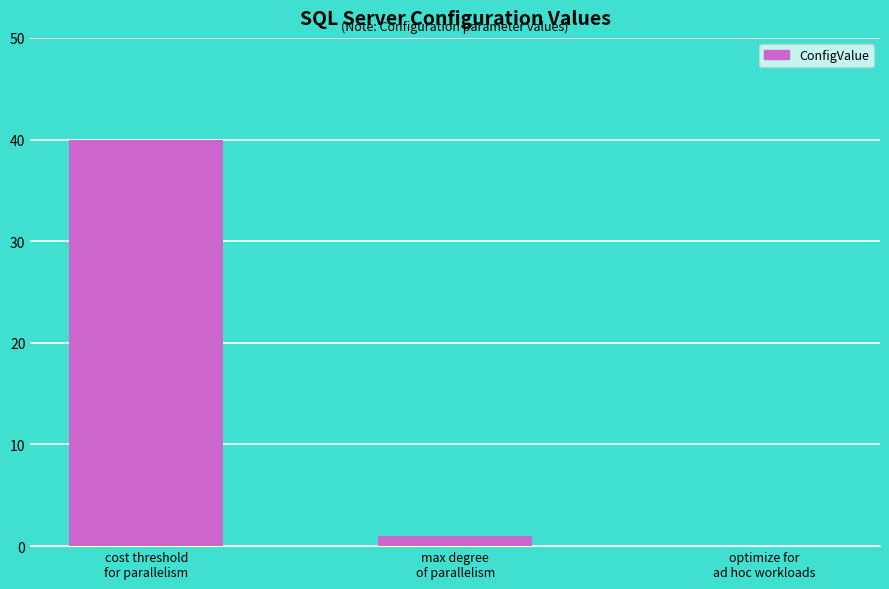

What is the greatest value displayed?

40